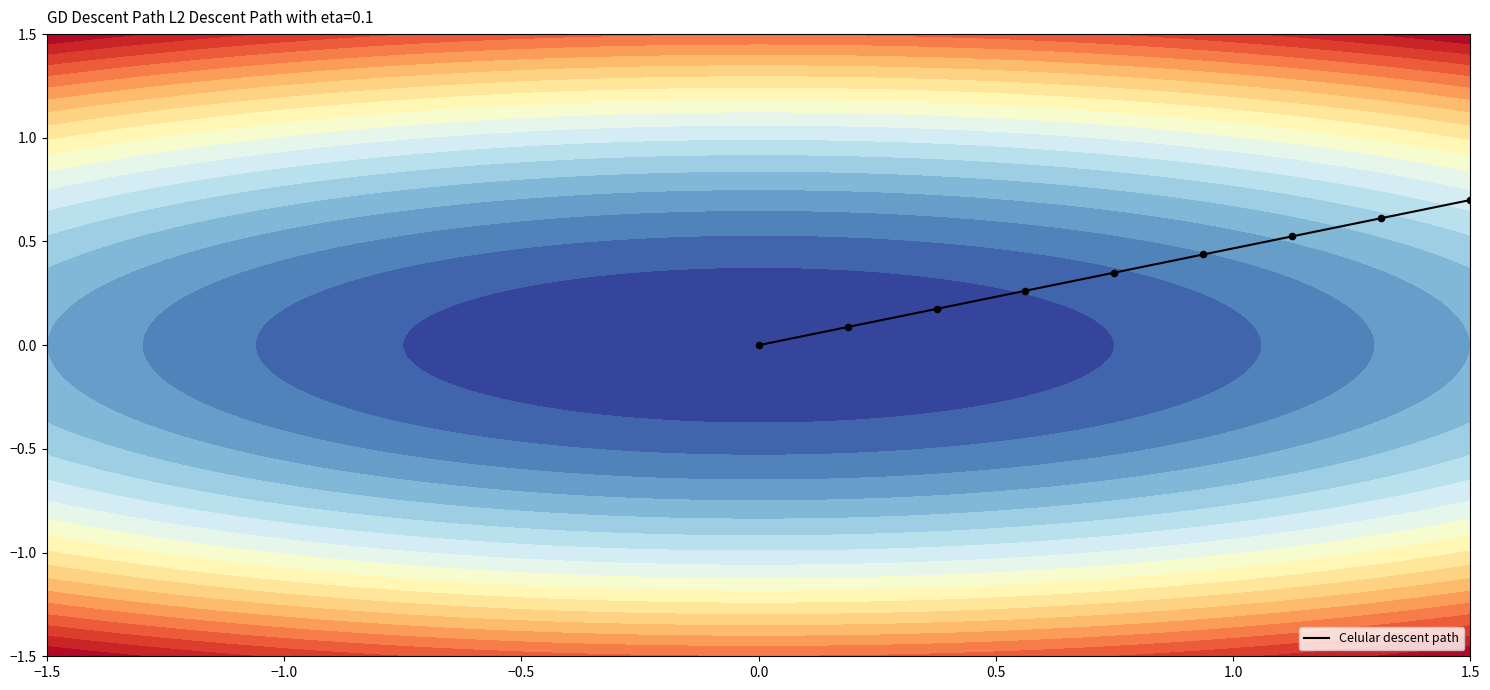

What is the difference between the maximum and minimum values?

0.7